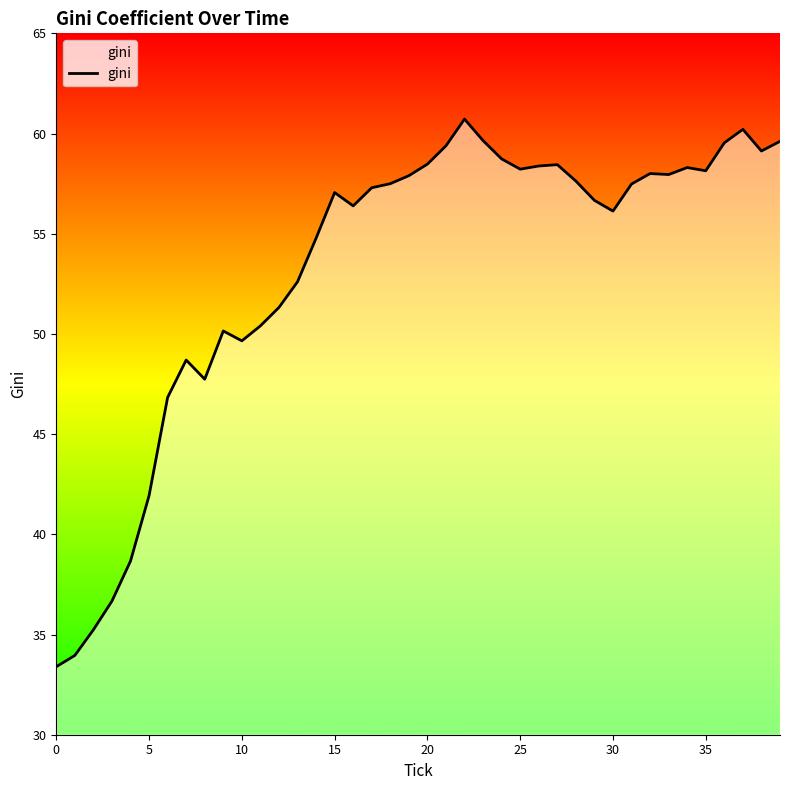

What is the greatest value displayed?

60.7